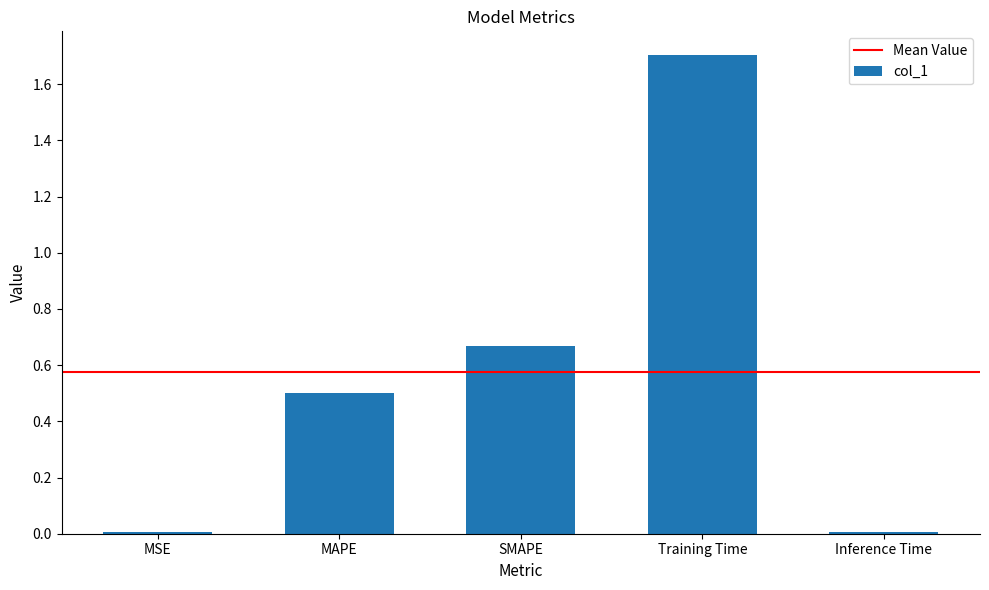

How many distinct data groups are displayed?

1